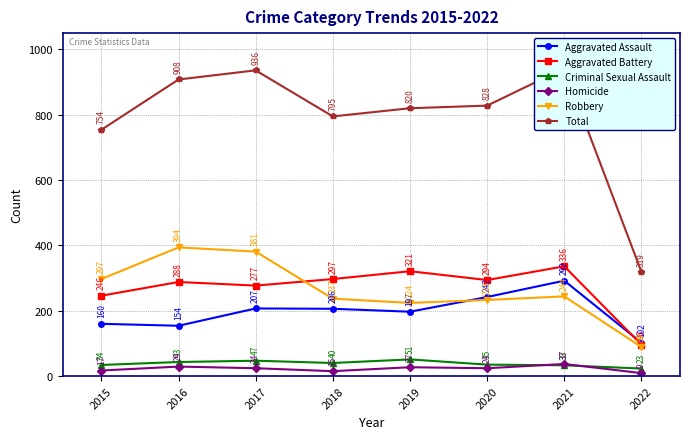

What value does the Total series have at 2015, to the nearest 50?

750